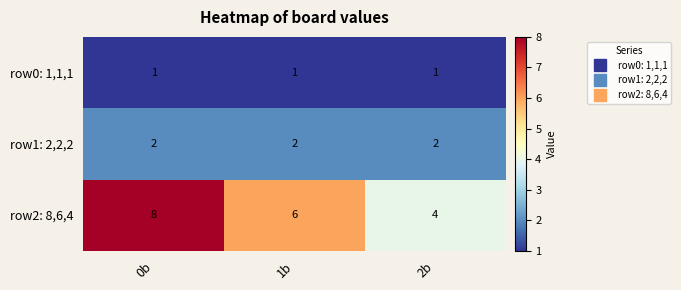

How many distinct data groups are displayed?

3